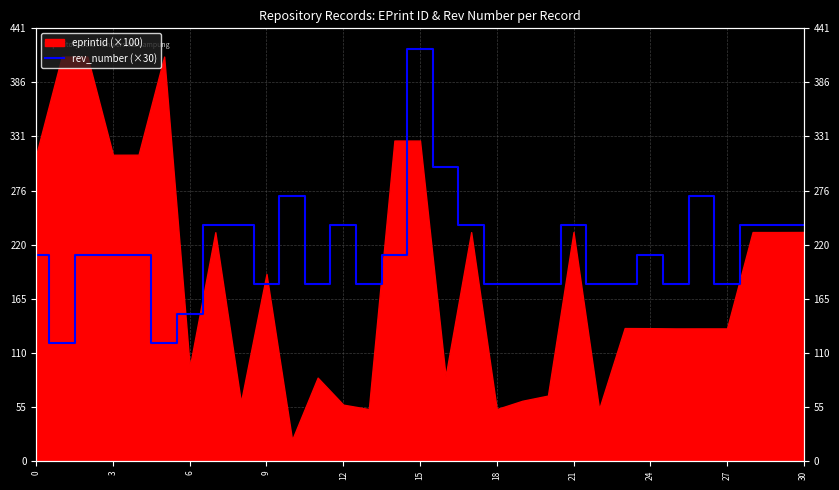

Reading right to left, list all the values displayed in this chart.

240	240	240	180	270	180	210	180	180	240	180	180	180	240	300	420	210	180	240	180	270	180	240	240	150	120	210	210	210	120	210